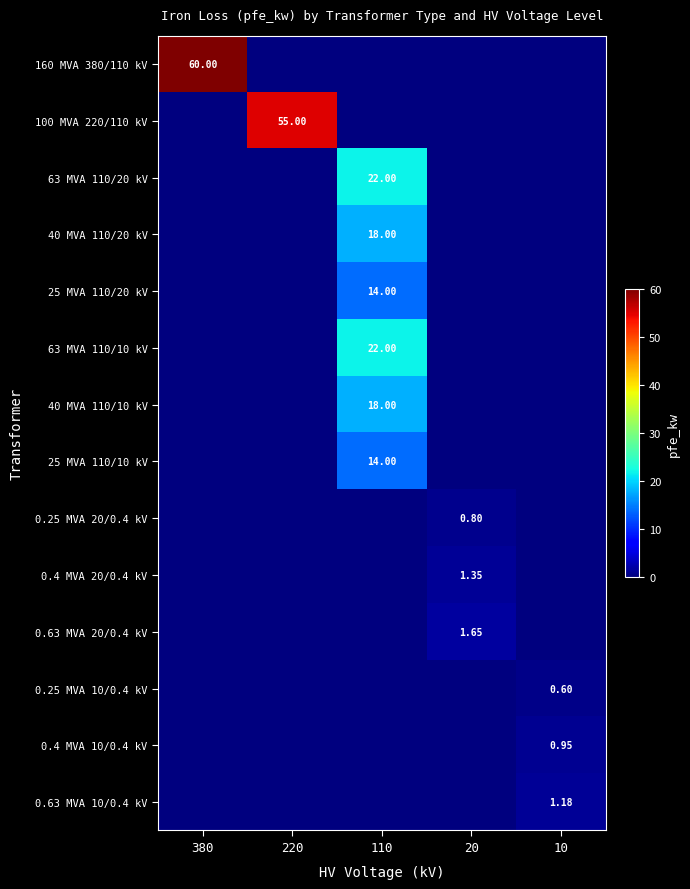

True or false: 40 MVA 110/10 kV has a value of -6.3 at 10.

False